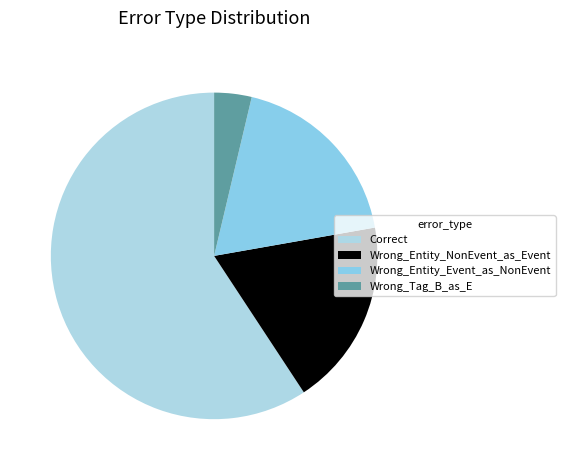

True or false: Correct accounts for 59% of the total.

True